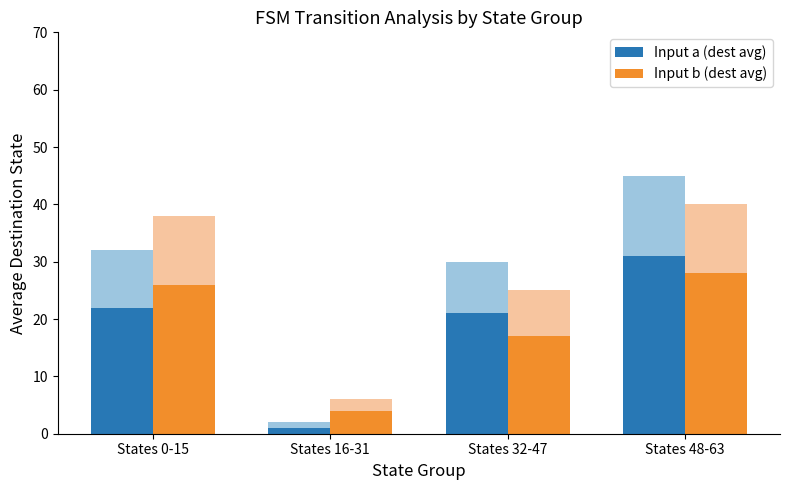

What is the total value across all series at States 48-63?

59